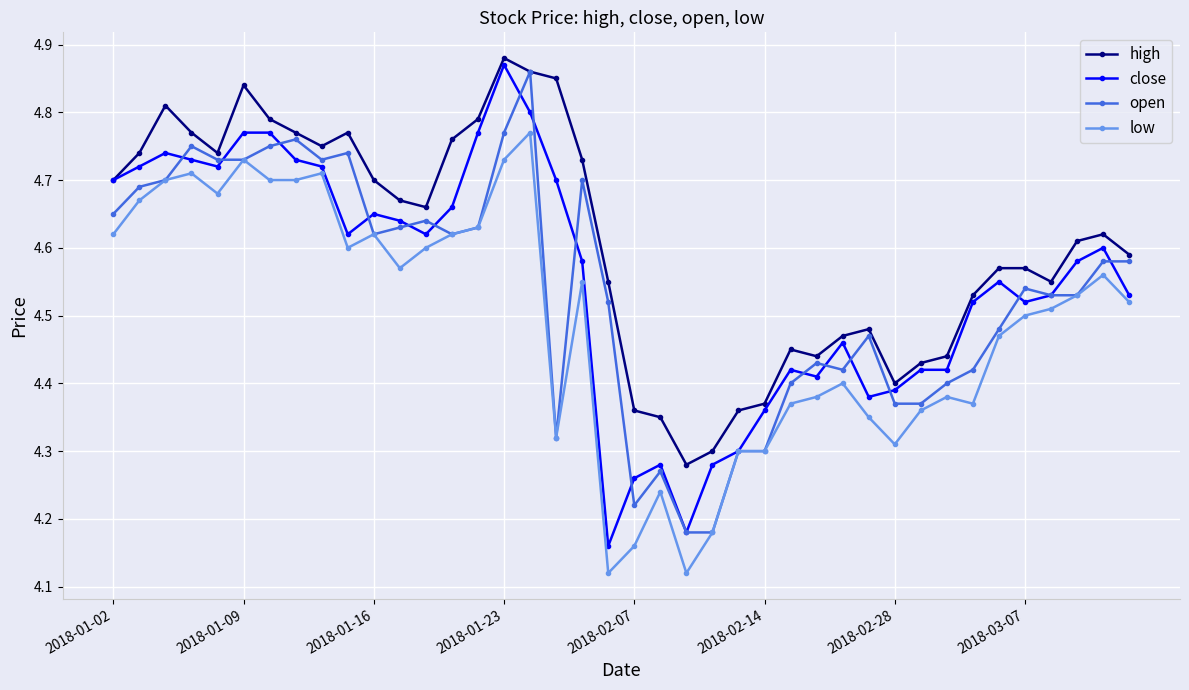

At how many categories does at least one series exceed 4?

40